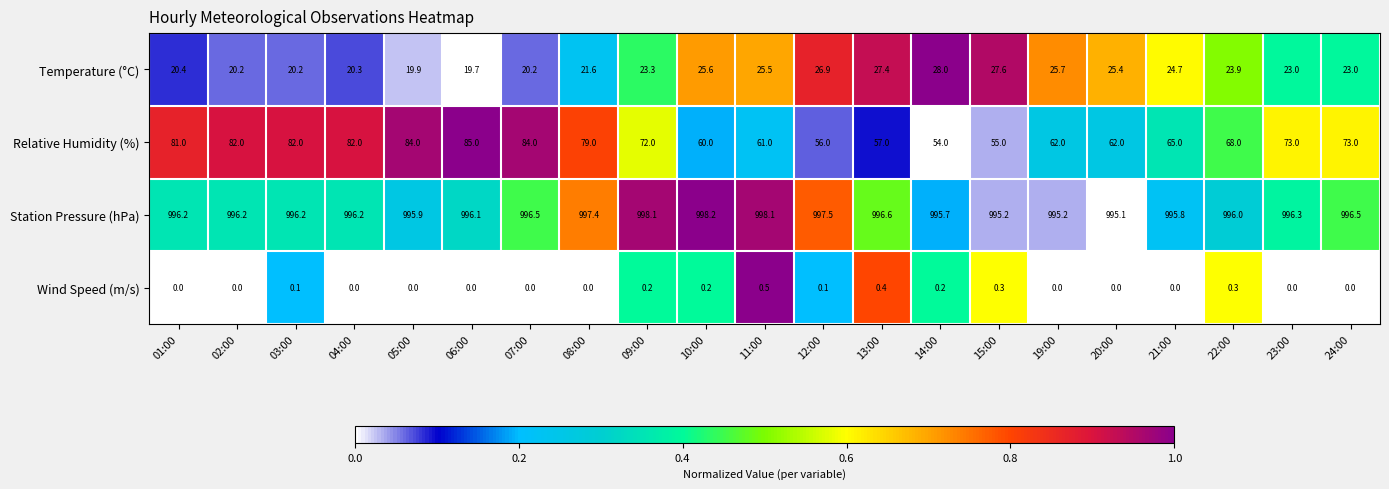

Which category has the highest value in the Wind Speed (m/s) series?

11:00